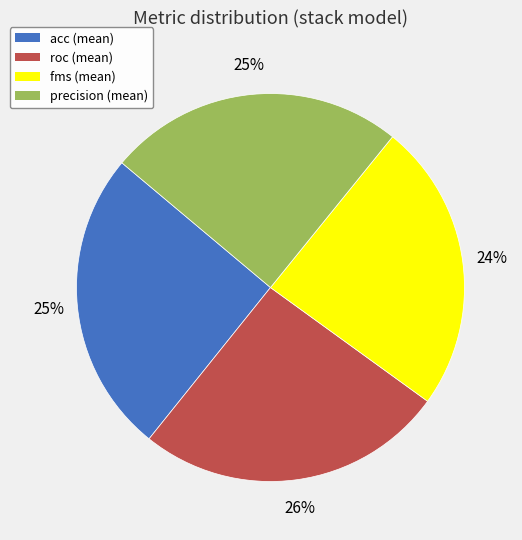

True or false: precision accounts for 37% of the total.

False